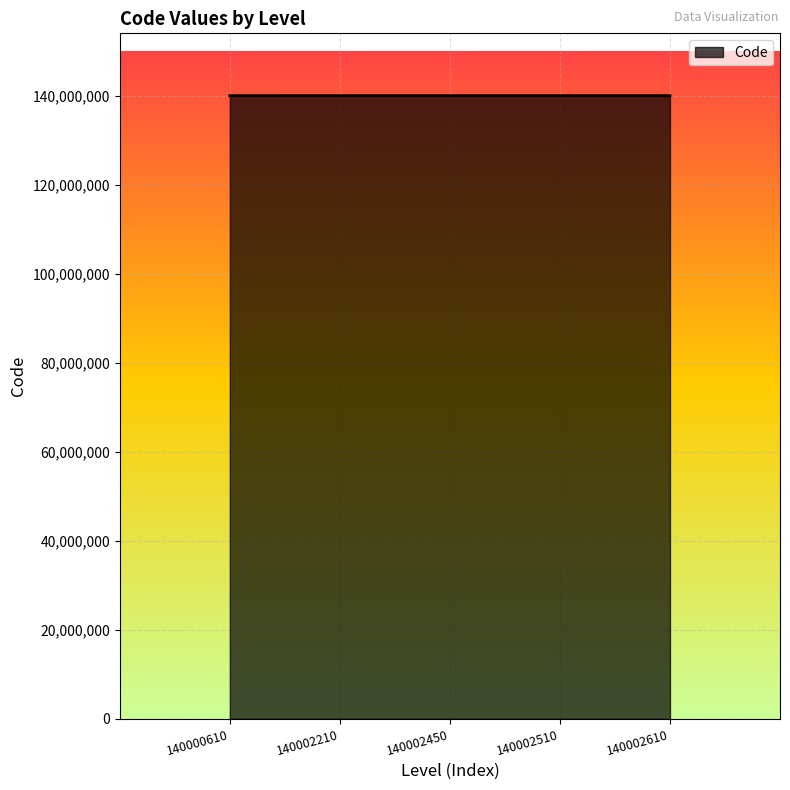

True or false: the data has more than 2 interior local peaks.

False